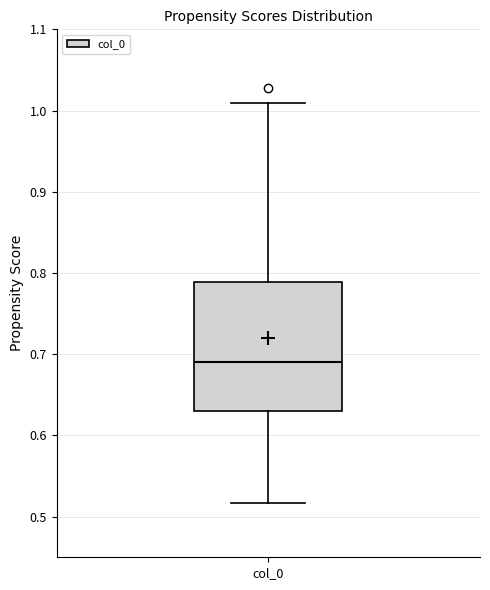

Transcribe this box plot: give where the median line is, the range the box spans, and where the two whiskers end, as read against the y-axis. The values are not printed on the chart, so give them approximately, as read against the axis.

median 0.69, box 0.63 to 0.79, whiskers 0.52 to 1.01